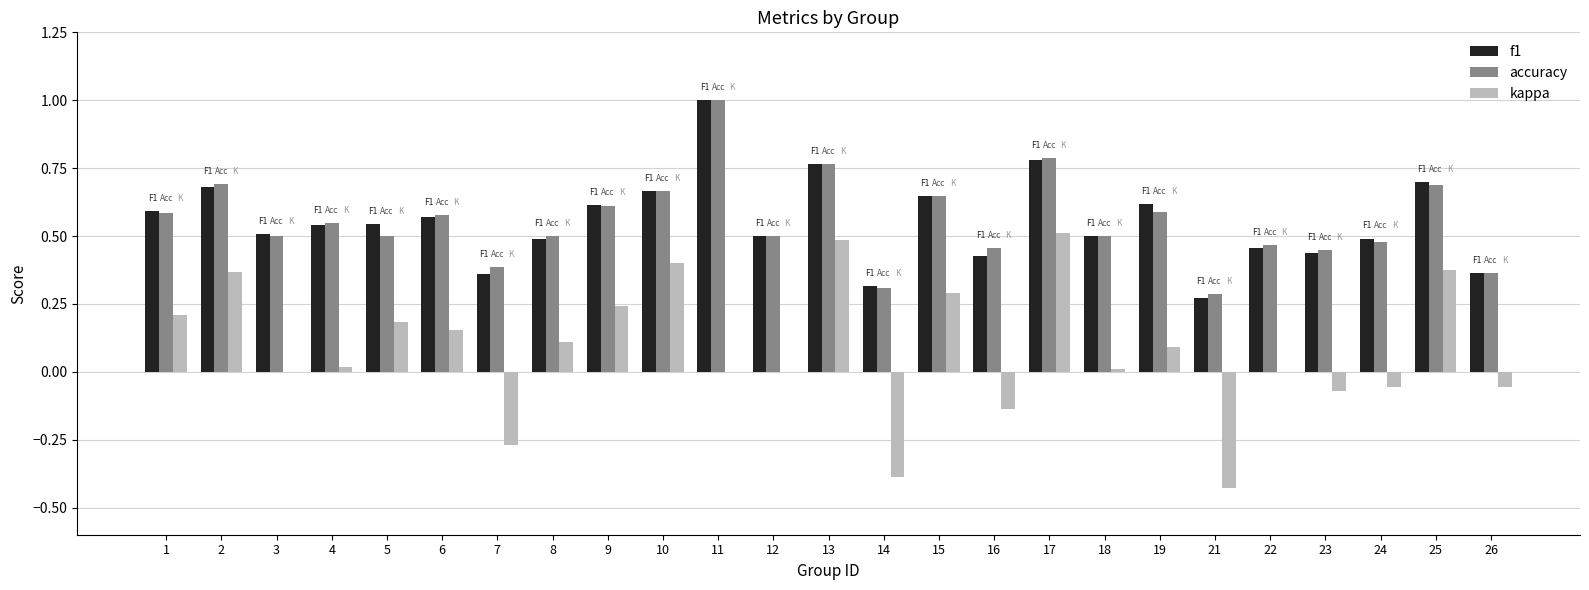

What is the sum of the f1 values at 16 and 9?

1.0